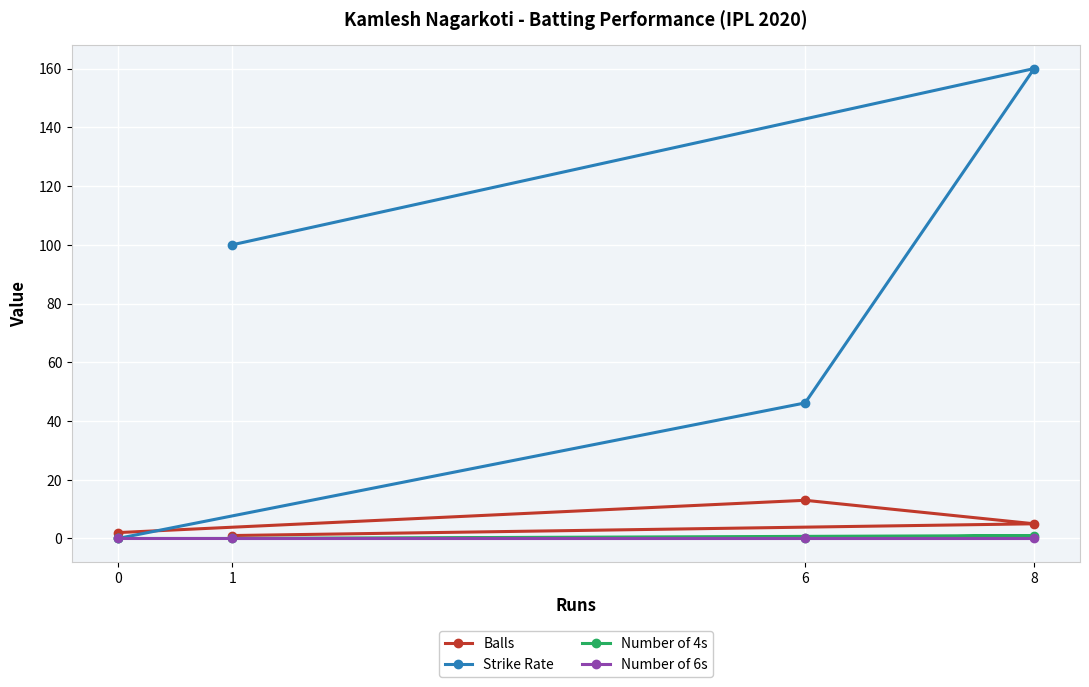

True or false: Strike Rate has a value of 105.7 at 0.

False